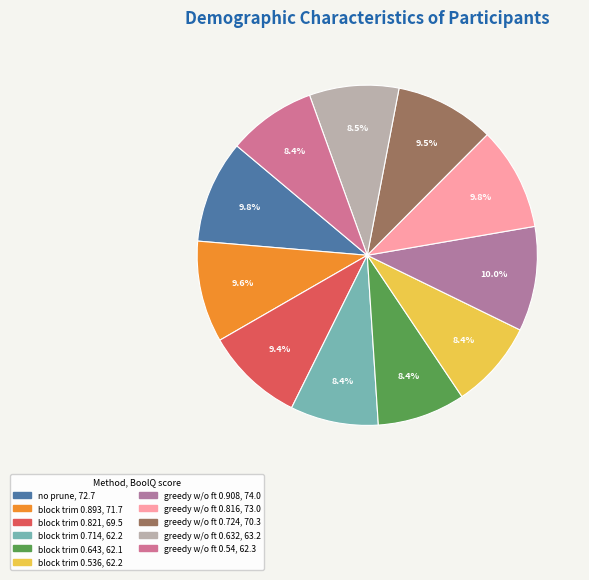

How many segments does this pie chart have?

11